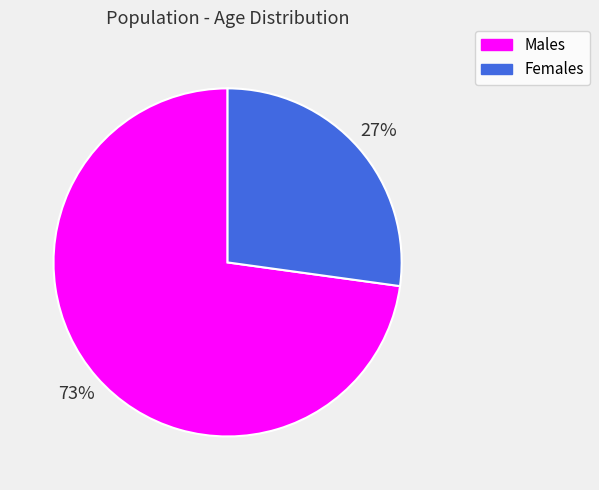

Between Males and Females, which is larger?

Males